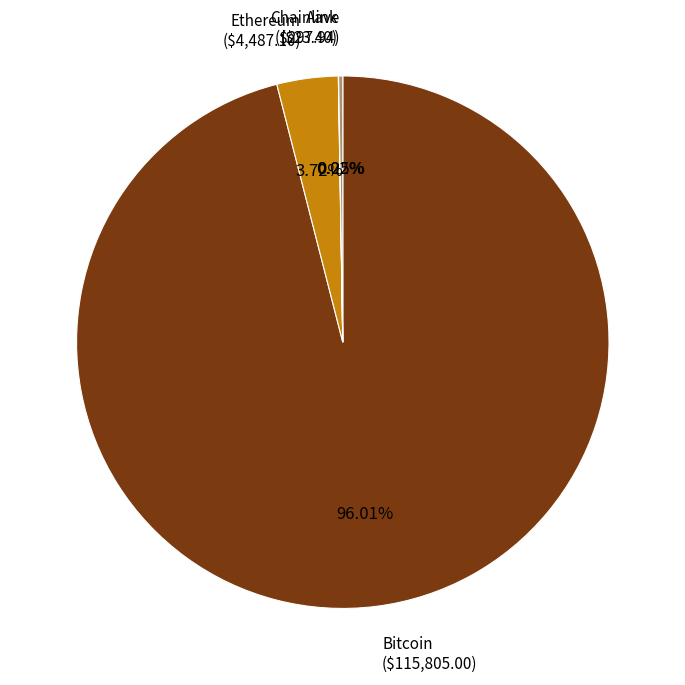

Is there any slice that represents more than half of the pie?

Yes